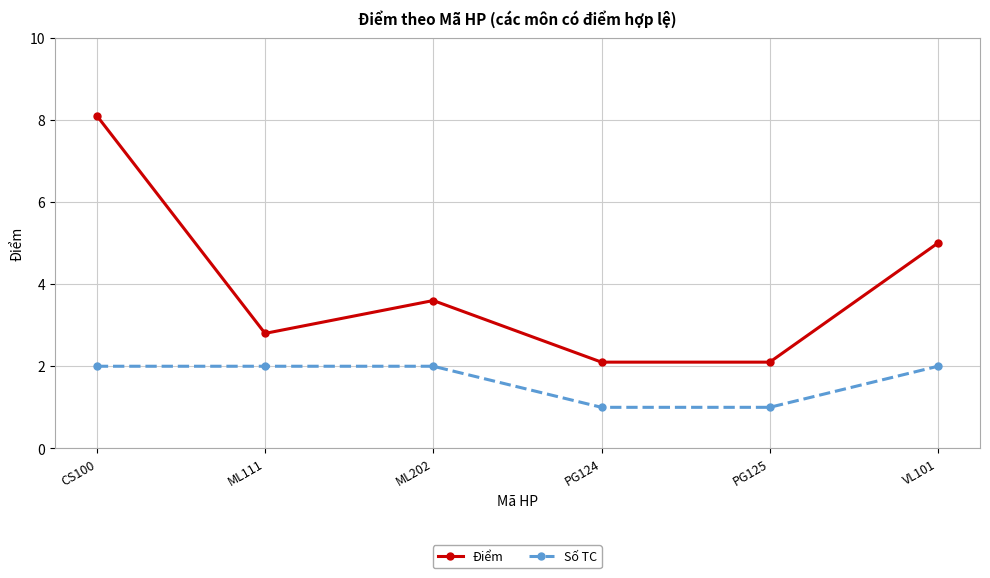

What is the sum of all Điểm values?

23.7